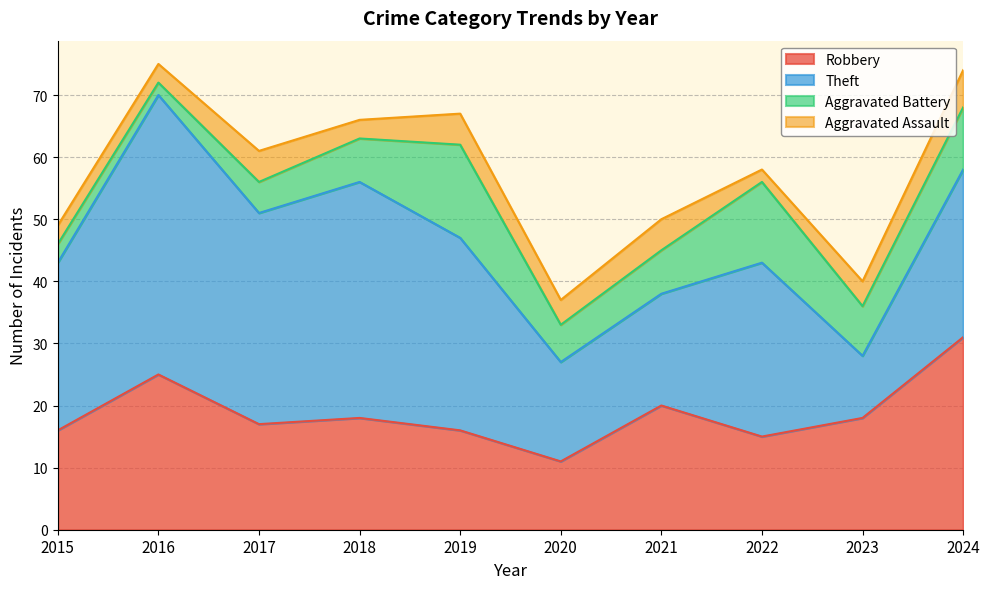

Reading left to right, list all the values displayed in this chart.

Robbery: 2015=16	2016=25	2017=17	2018=18	2019=16	2020=11	2021=20	2022=15	2023=18	2024=31
Theft: 2015=27	2016=45	2017=34	2018=38	2019=31	2020=16	2021=18	2022=28	2023=10	2024=27
Aggravated Battery: 2015=3	2016=2	2017=5	2018=7	2019=15	2020=6	2021=7	2022=13	2023=8	2024=10
Aggravated Assault: 2015=3	2016=3	2017=5	2018=3	2019=5	2020=4	2021=5	2022=2	2023=4	2024=6